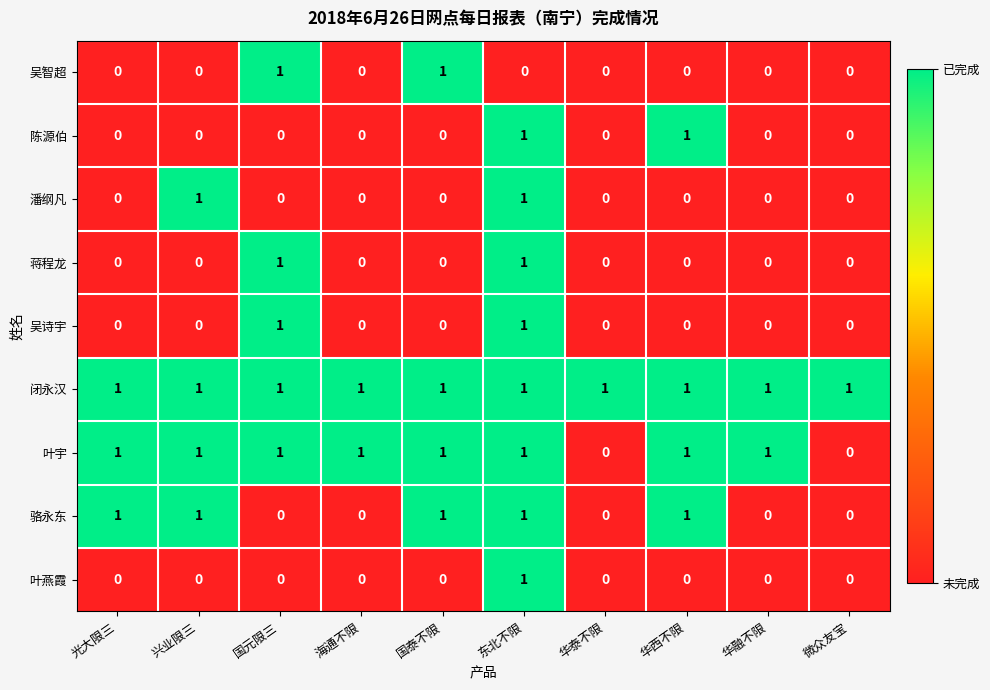

Is it true that 蒋程龙 equals 0 at 华西不限?

True